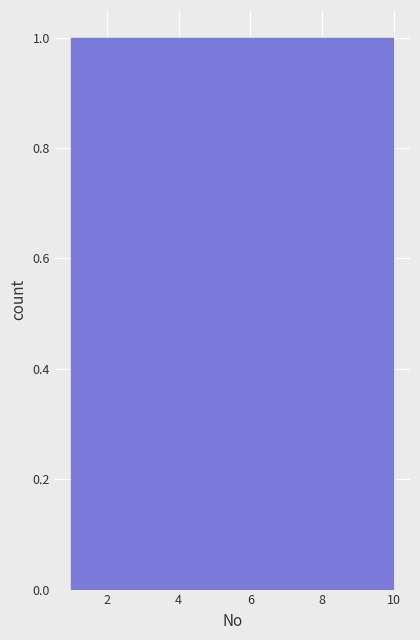

Reading left to right, transcribe this chart: for each bar, give the range it covers on the x-axis and its height. Neither the bar edges nor the heights are printed on the chart, so give them approximately, as read against the axes.

1.0 to 1.9: 1
1.9 to 2.8: 1
2.8 to 3.7: 1
3.7 to 4.6: 1
4.6 to 5.5: 1
5.5 to 6.4: 1
6.4 to 7.3: 1
7.3 to 8.2: 1
8.2 to 9.1: 1
9.1 to 10.0: 1